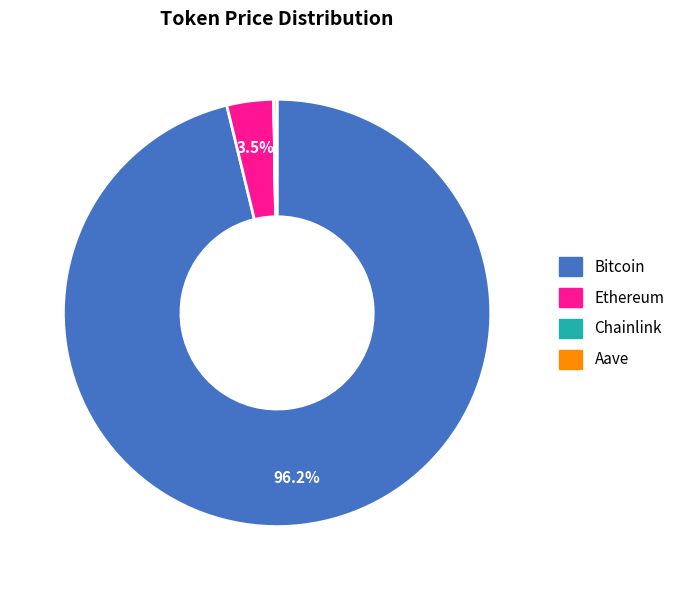

Between Ethereum and Bitcoin, which is larger?

Bitcoin